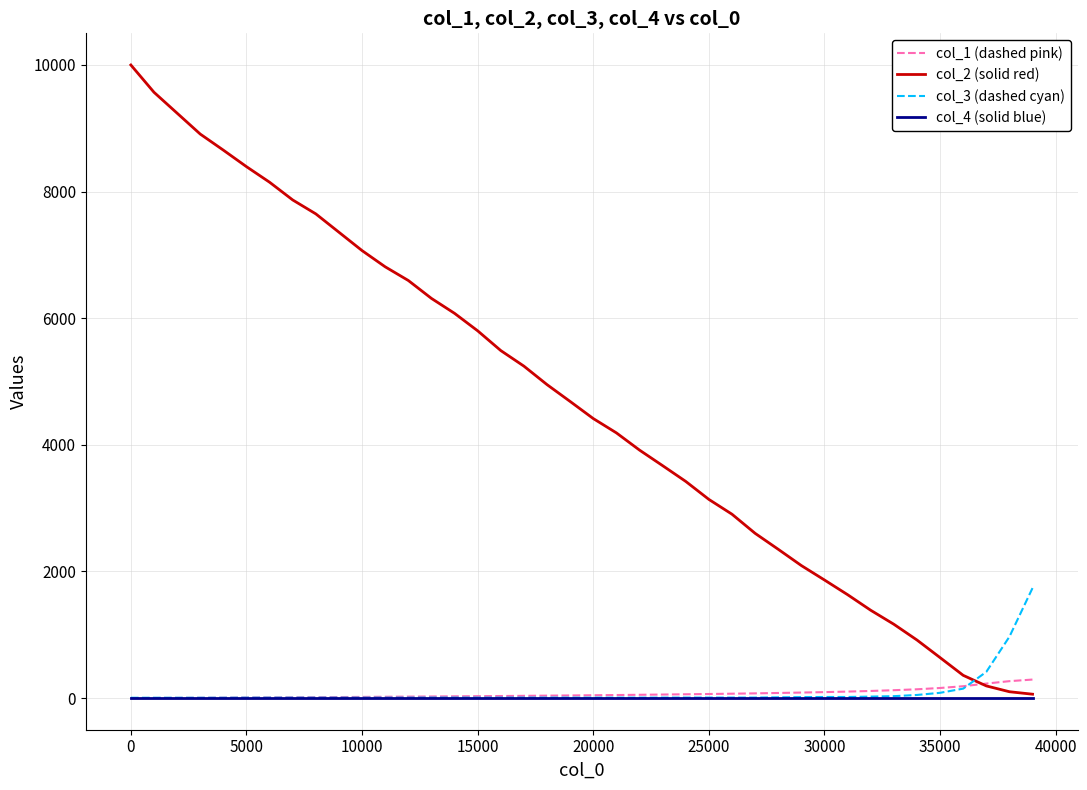

What is the maximum value for col_1 (dashed pink)?

292.4